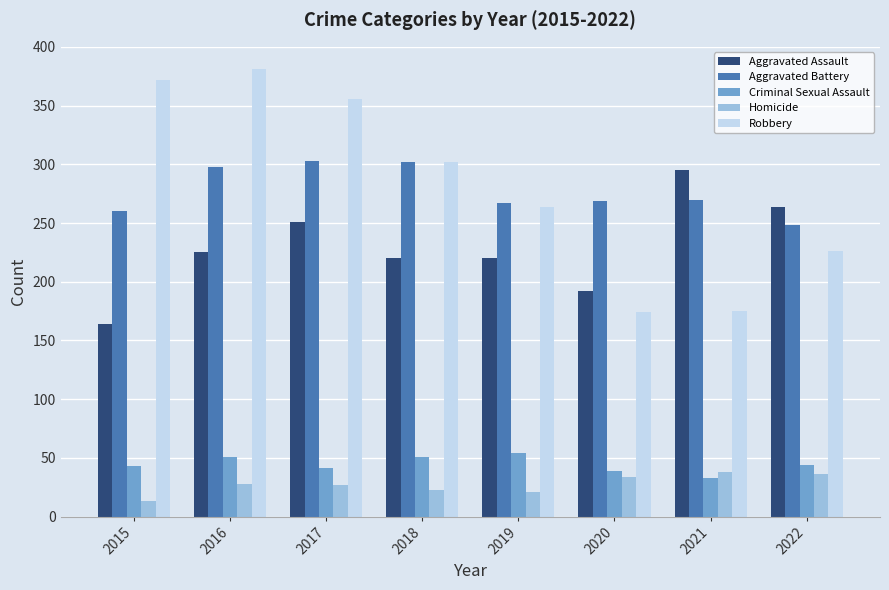

The value of Robbery at 2015 is 372. True or false?

True